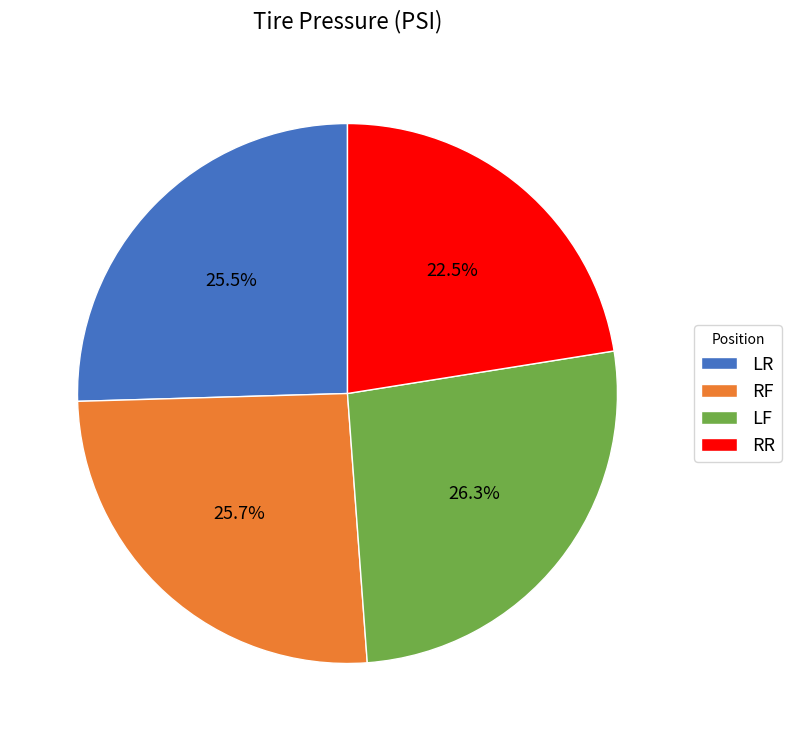

Count the number of slices in the pie.

4